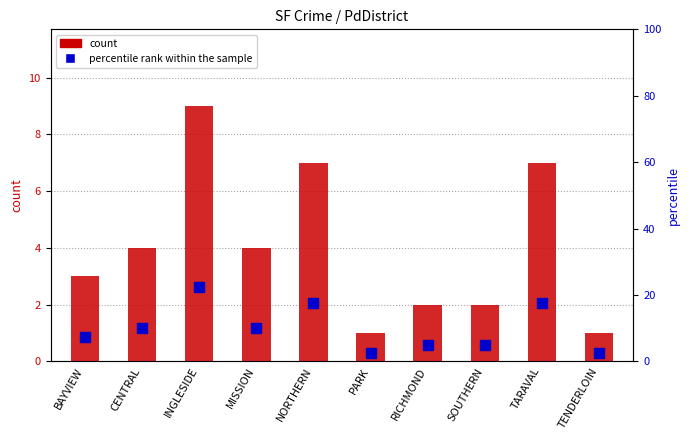

How many categories are shown in the chart?

10